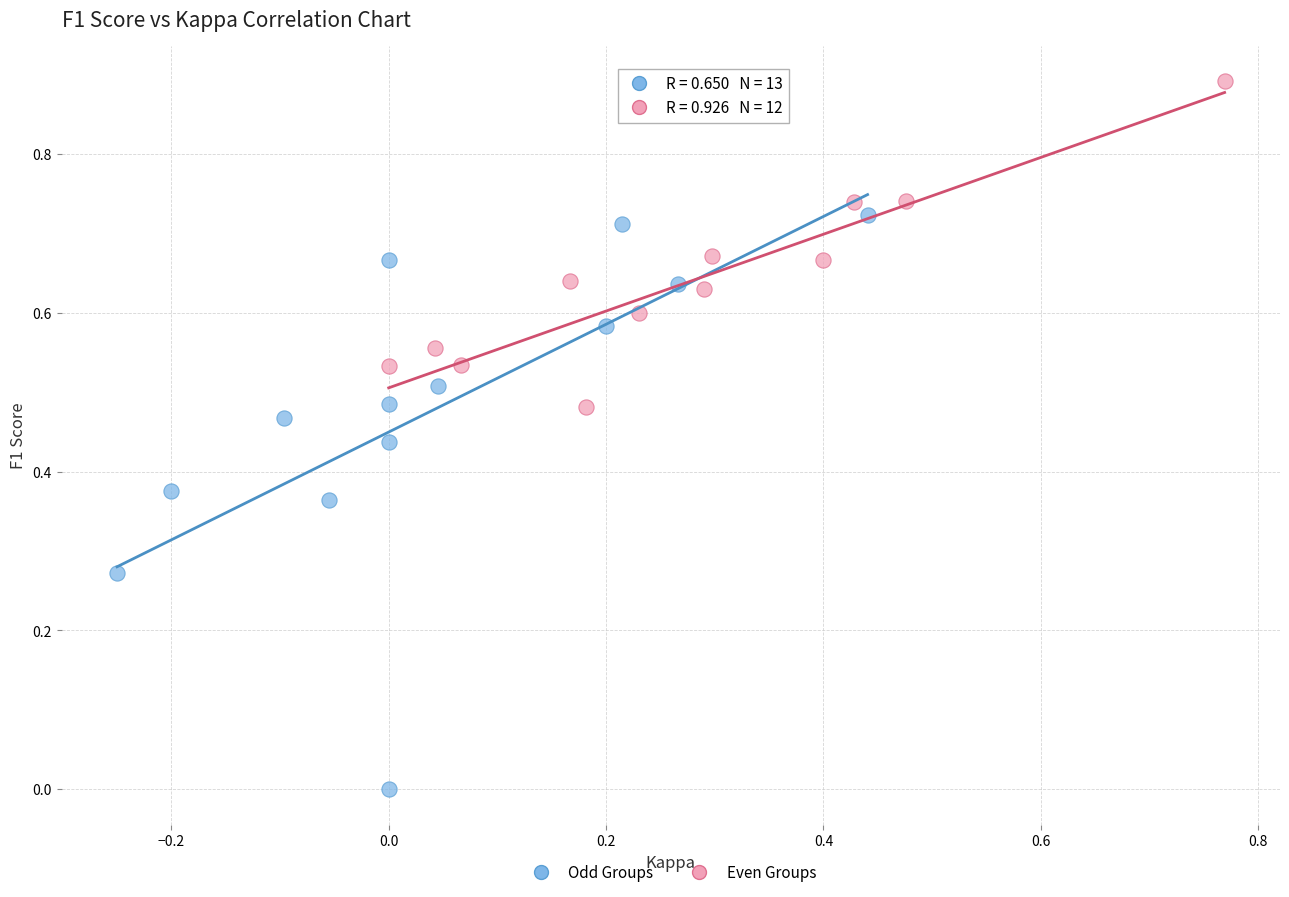

Which series reaches the minimum Y coordinate?

Odd Groups